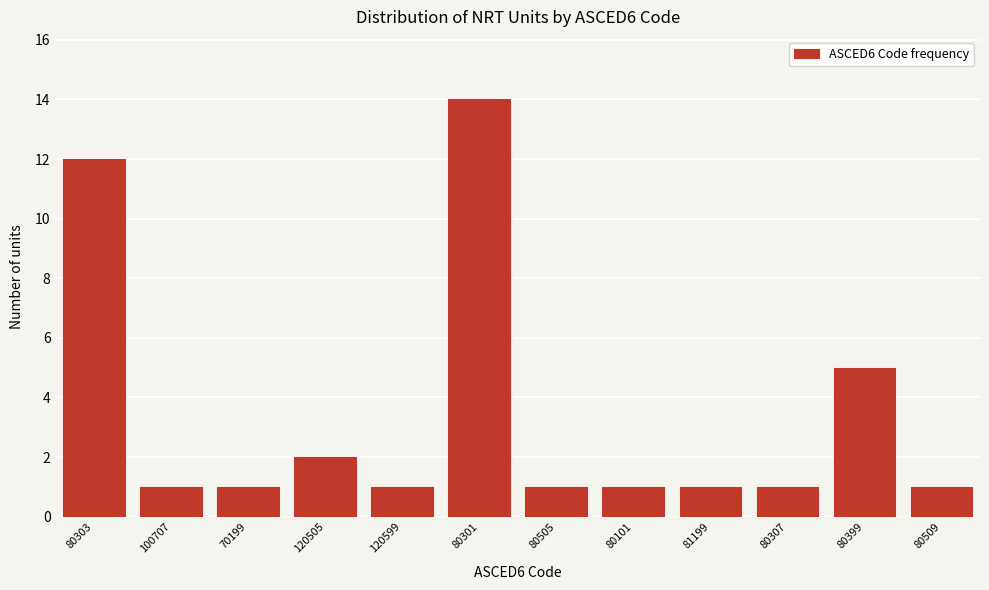

Reading left to right, extract all data points from this chart.

80303=12	100707=1	70199=1	120505=2	120599=1	80301=14	80505=1	80101=1	81199=1	80307=1	80399=5	80509=1